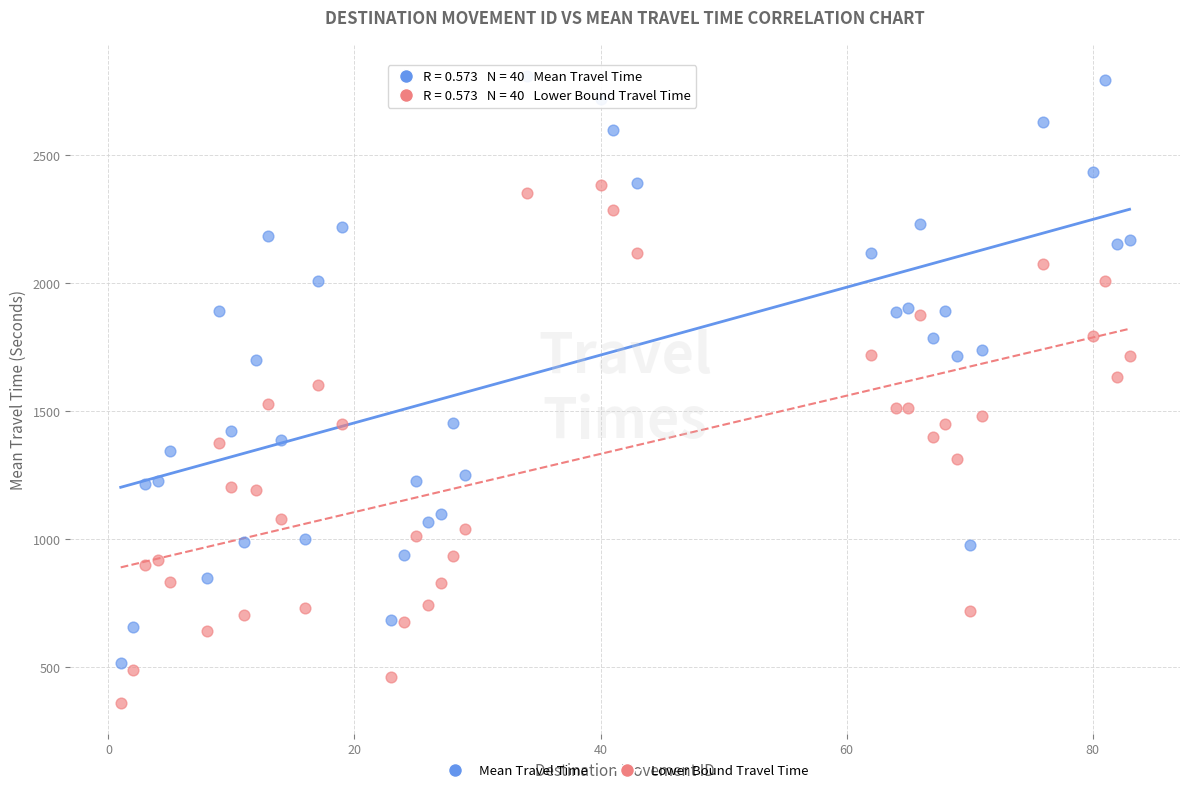

Which series has the widest spread of Y values?

Mean Travel Time